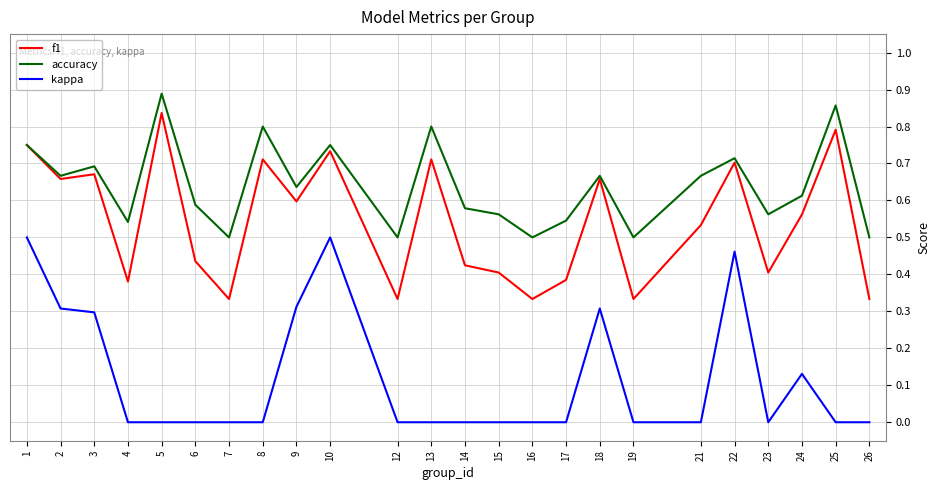

Rank the series by their maximum value, from highest to lowest.

accuracy, f1, kappa